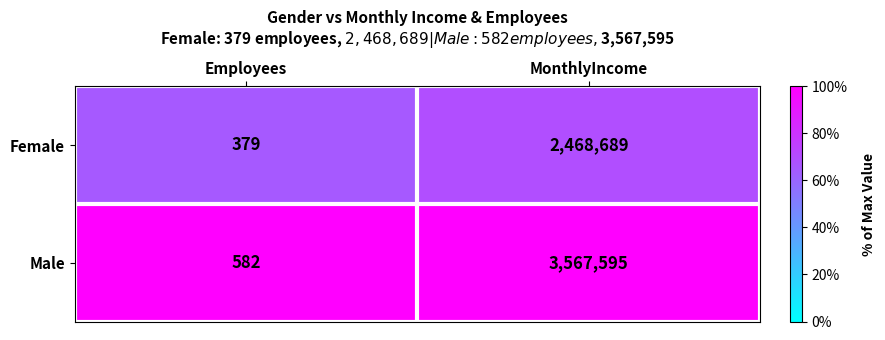

Which label corresponds to the largest value in the chart?

MonthlyIncome